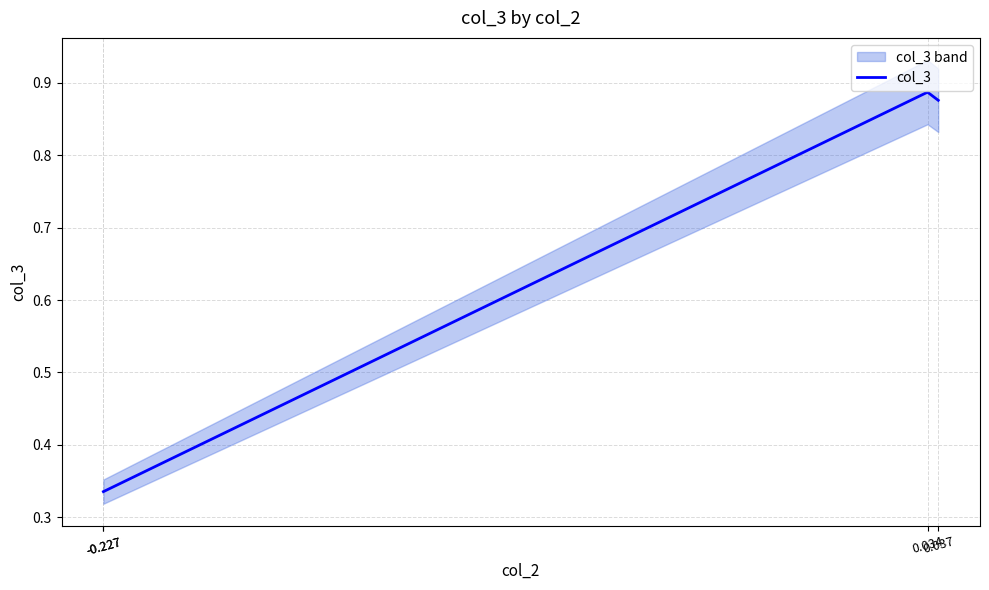

Where is the data nearest to the value 0?

-0.227